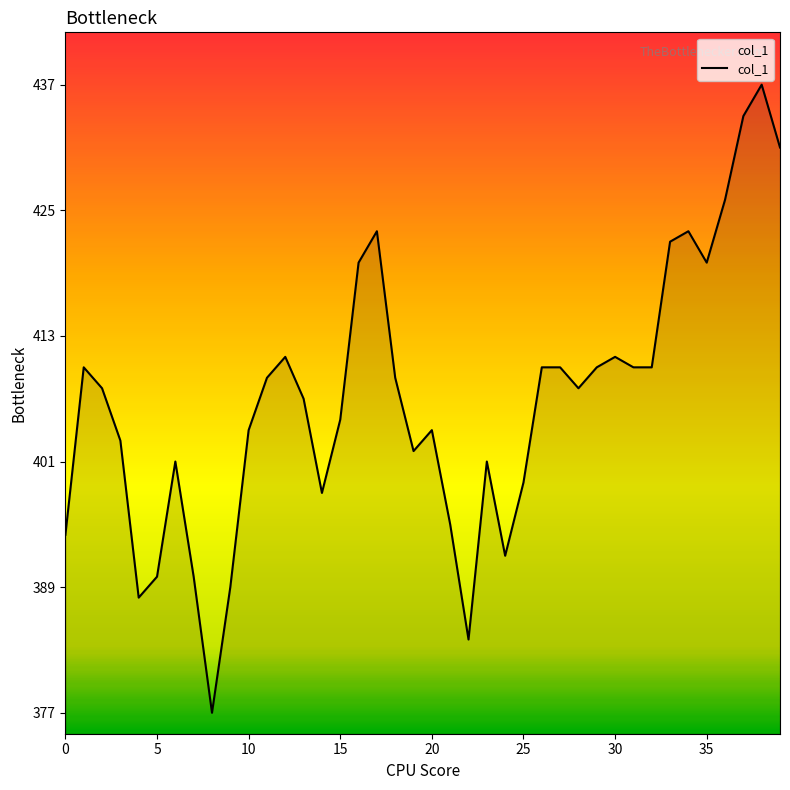

What is the smallest value displayed?

377